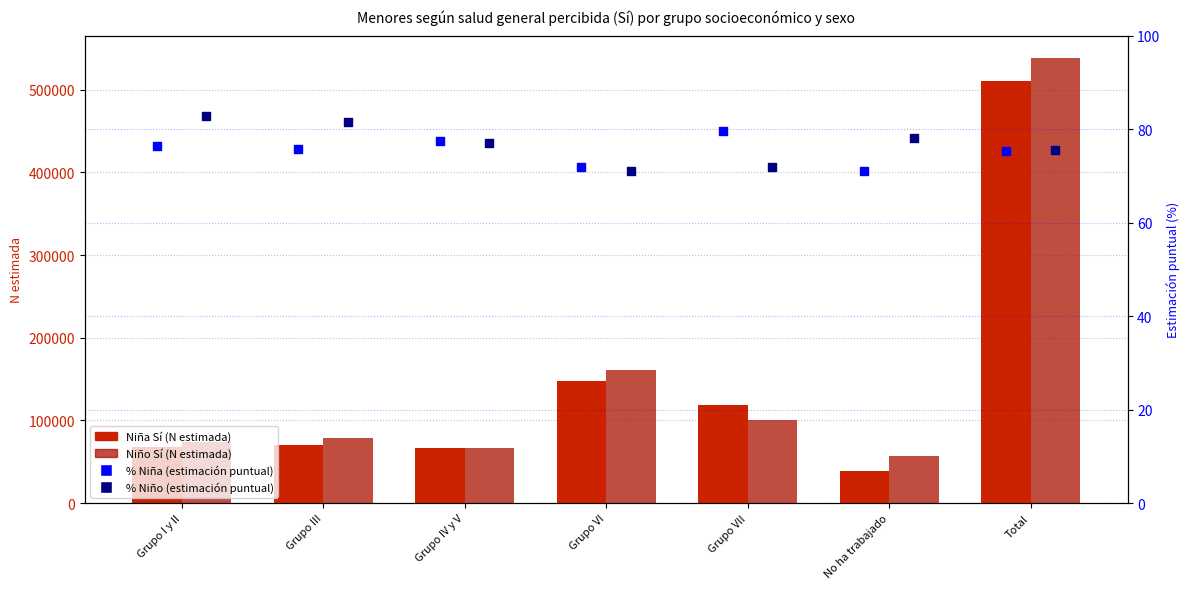

At how many categories does at least one series exceed 8406?

7